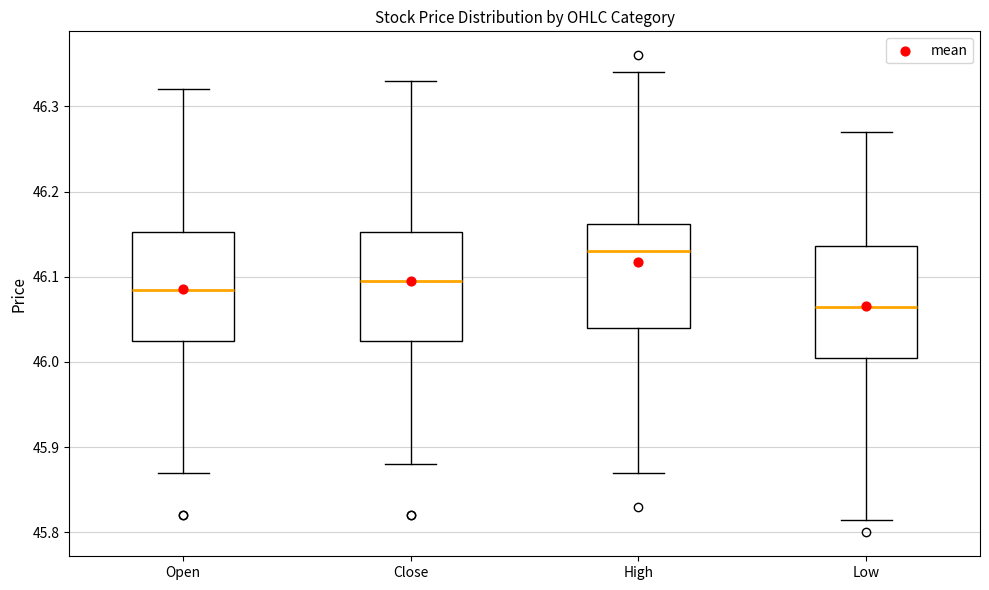

Reading left to right, read every box against the y-axis: the position of its median line, the range the box covers, and the ends of its whiskers. The values are not printed on the chart, so give them approximately, as read against the axis.

Open: median 46.09, box 46.02 to 46.15, whiskers 45.87 to 46.32
Close: median 46.10, box 46.02 to 46.15, whiskers 45.88 to 46.33
High: median 46.13, box 46.04 to 46.16, whiskers 45.87 to 46.34
Low: median 46.07, box 46.01 to 46.14, whiskers 45.82 to 46.27